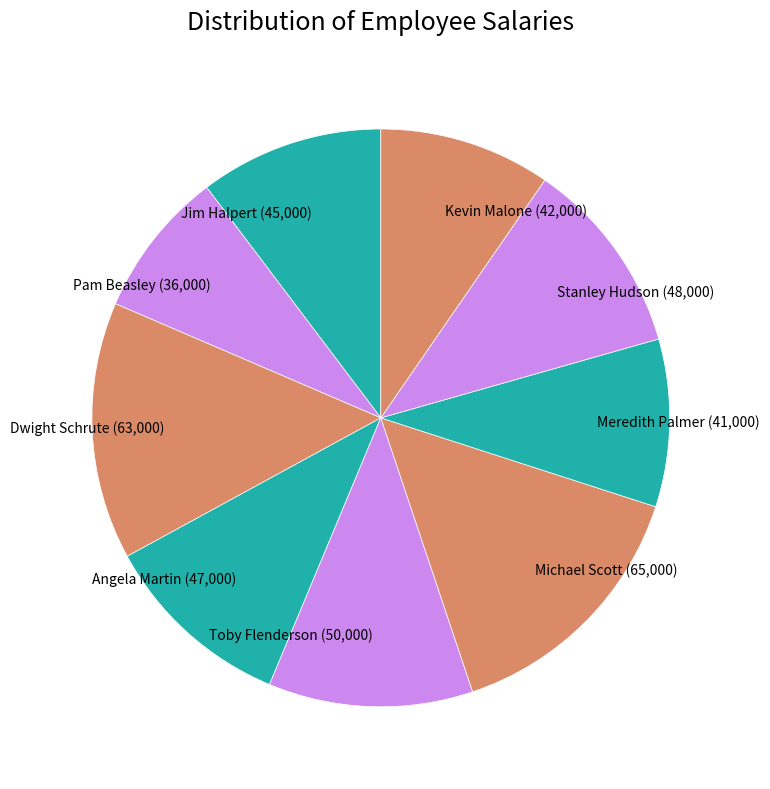

Does Kevin Malone account for over 50% of the chart?

No